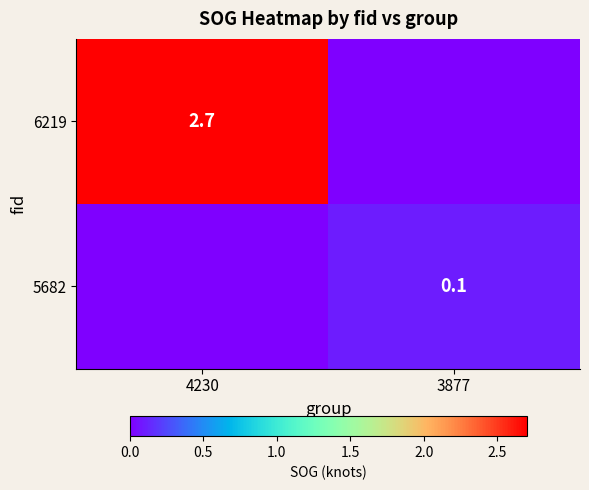

The value of 5682 at 3877 is 0.0. True or false?

False